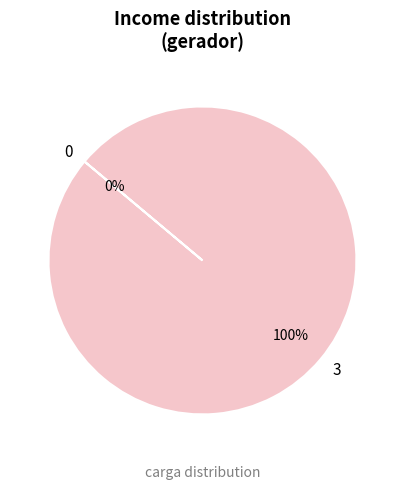

Rank the categories by value from highest to lowest.

3, 0